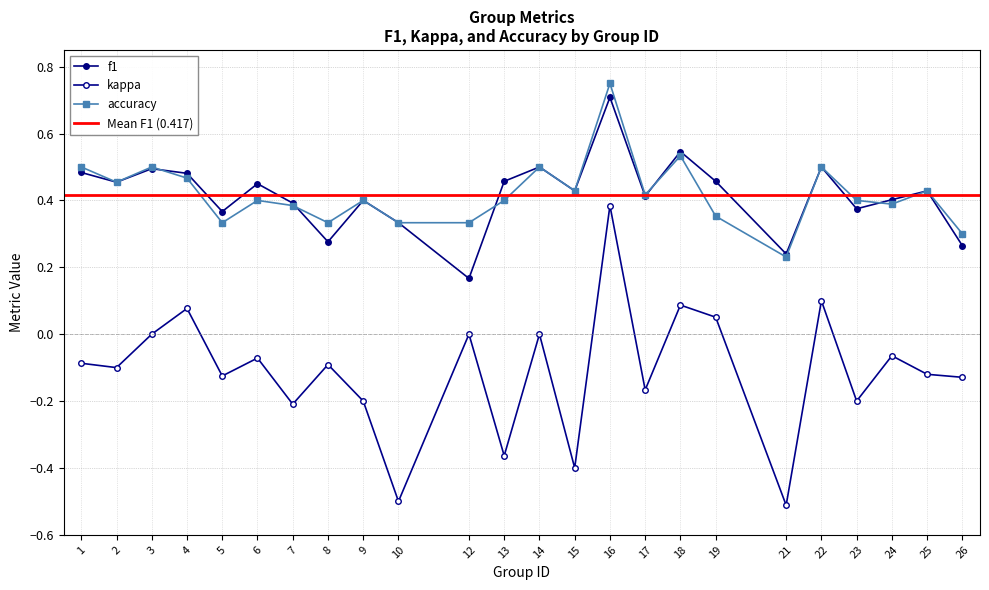

Which category has the highest value in the f1 series?

16